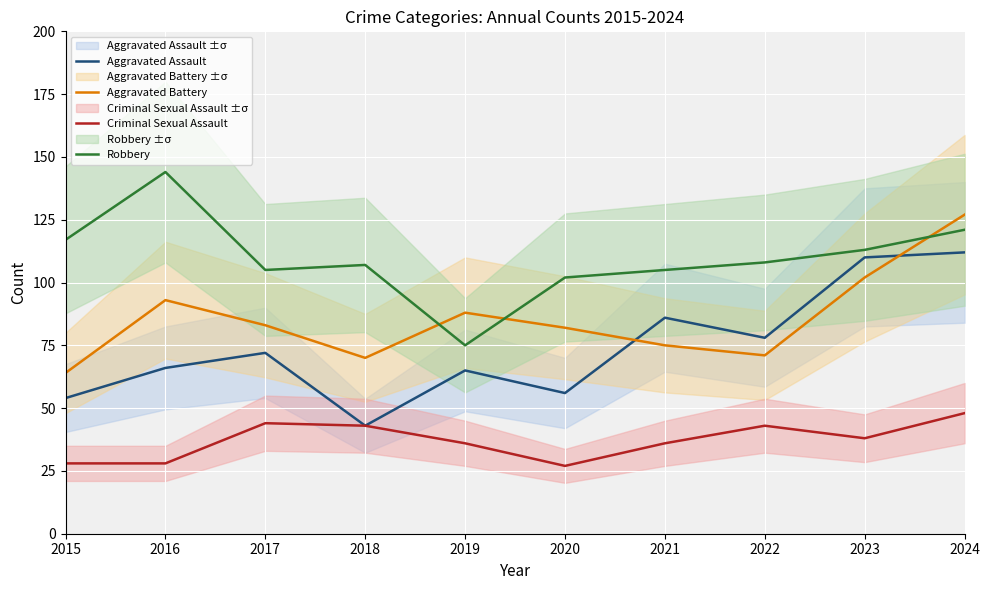

What is the sum of the Aggravated Battery values at 2017 and 2024?

210